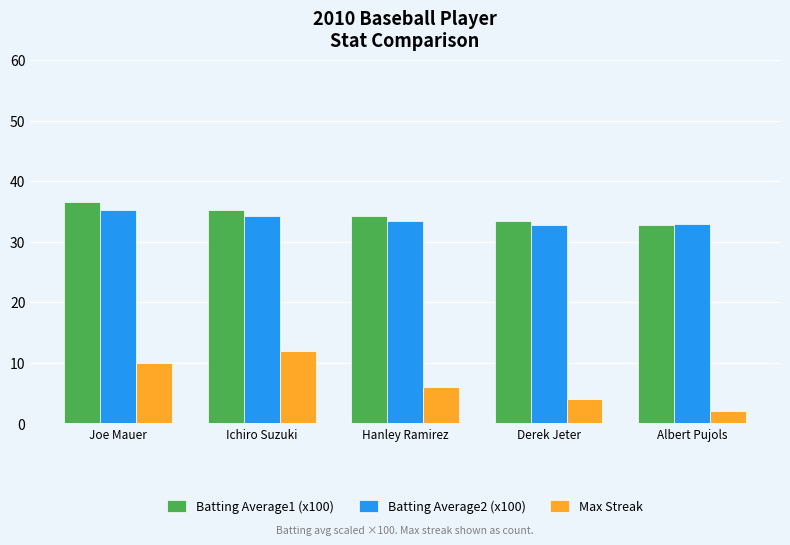

Reading left to right, list all the values displayed in this chart.

Batting Average1 (x100): Joe Mauer=36.5	Ichiro Suzuki=35.2	Hanley Ramirez=34.2	Derek Jeter=33.4	Albert Pujols=32.7
Batting Average2 (x100): Joe Mauer=35.2	Ichiro Suzuki=34.2	Hanley Ramirez=33.4	Derek Jeter=32.7	Albert Pujols=33.0
Max Streak: Joe Mauer=10.0	Ichiro Suzuki=12.0	Hanley Ramirez=6.0	Derek Jeter=4.0	Albert Pujols=2.0